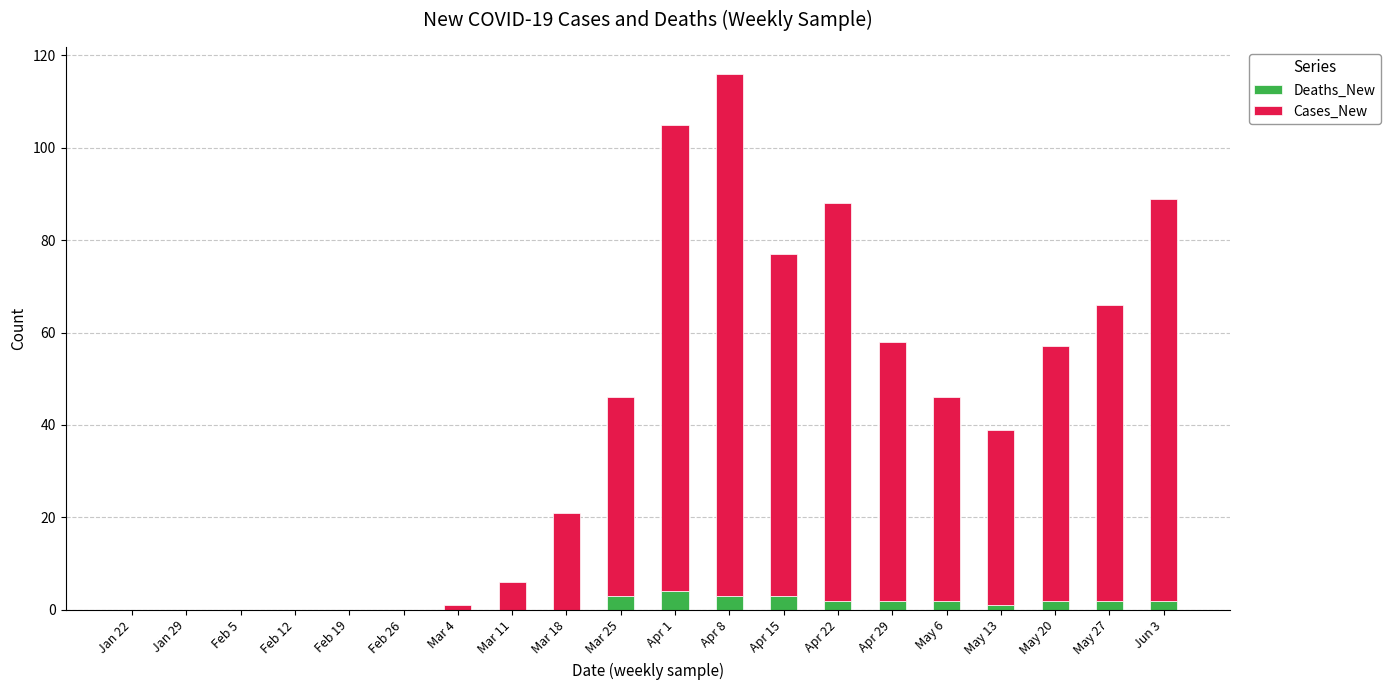

Which category has the highest value in the Deaths_New series?

Apr 1